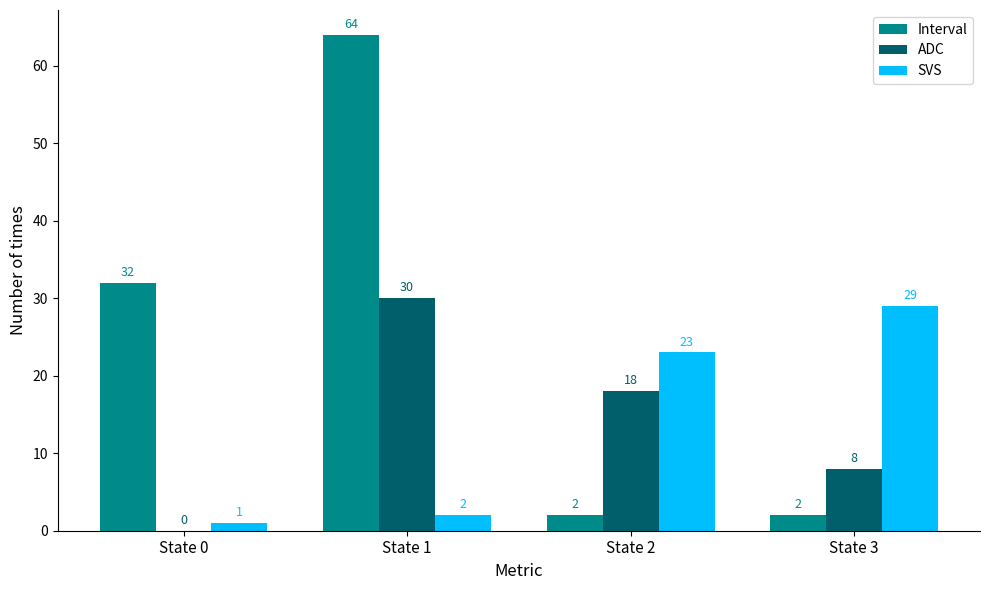

At which category is the sum across all series the highest?

State 1